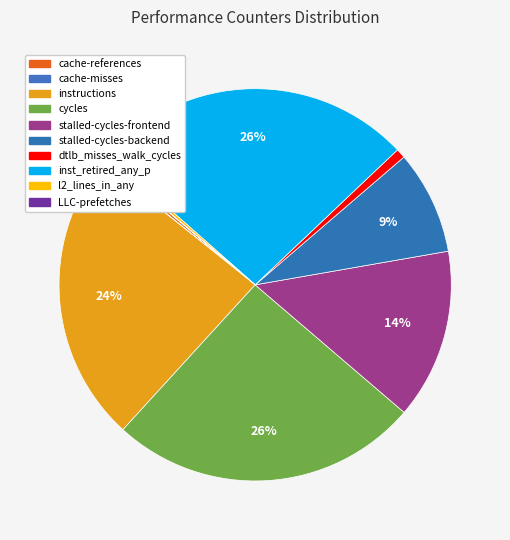

Combined, do cache-misses and LLC-prefetches account for over 50%?

No